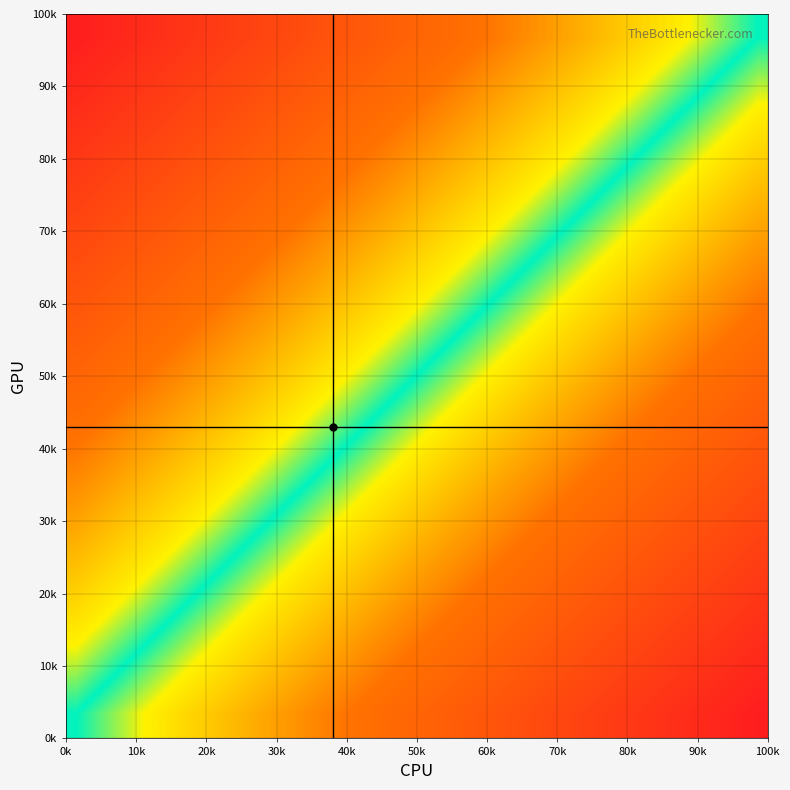

How many series are shown in this chart?

15